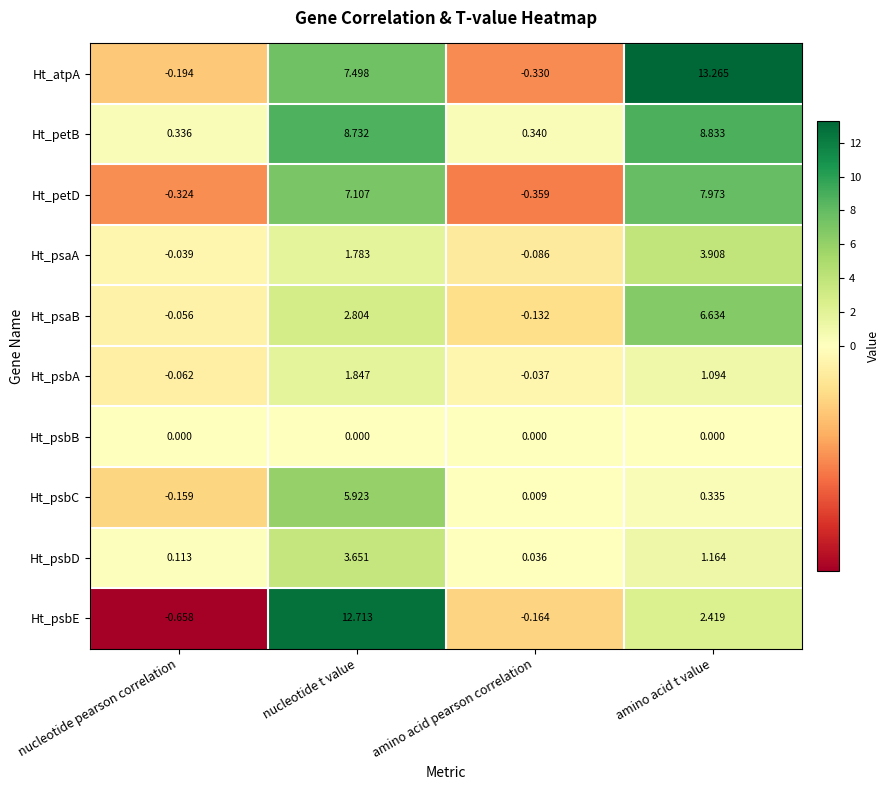

Which series has the largest total across all categories?

Ht_atpA